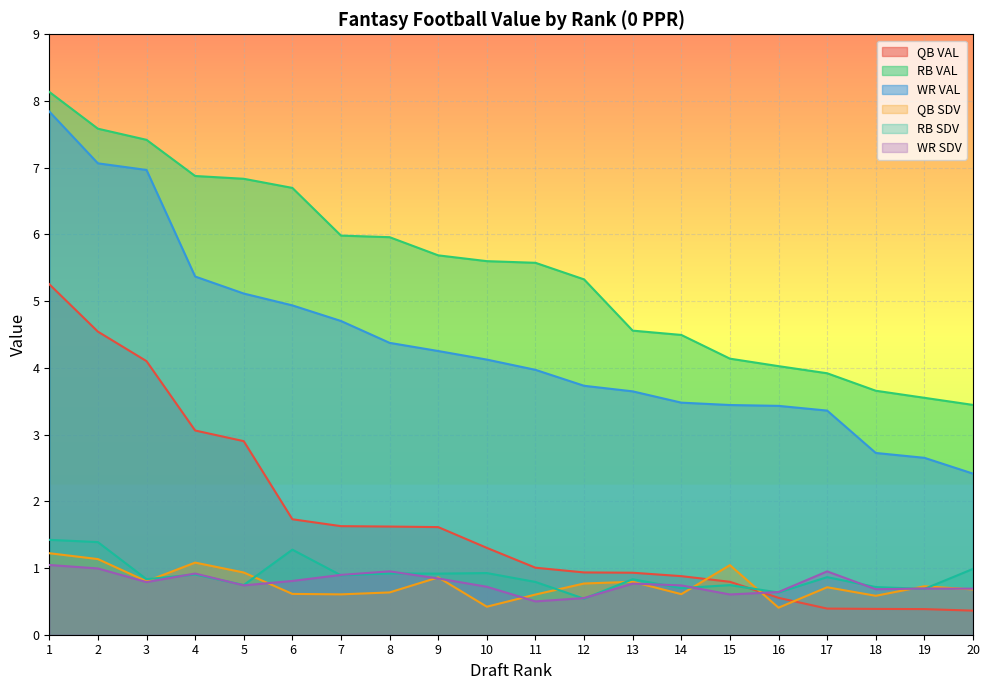

Between which two adjacent categories do QB VAL and WR SDV first intersect?

15 and 16